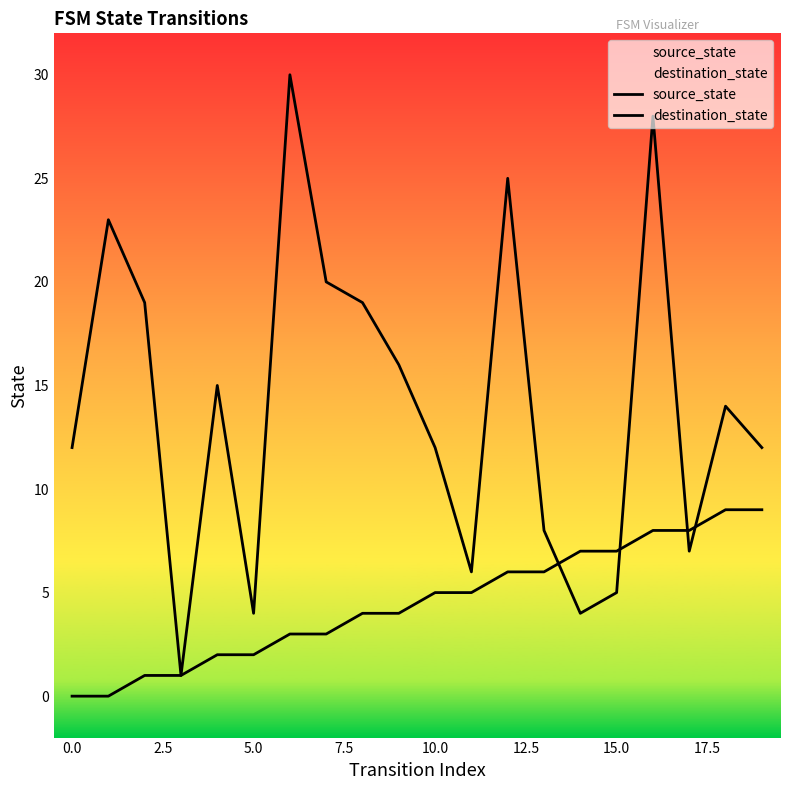

In destination_state, how many points are higher than both neighbors (excluding endpoints)?

6